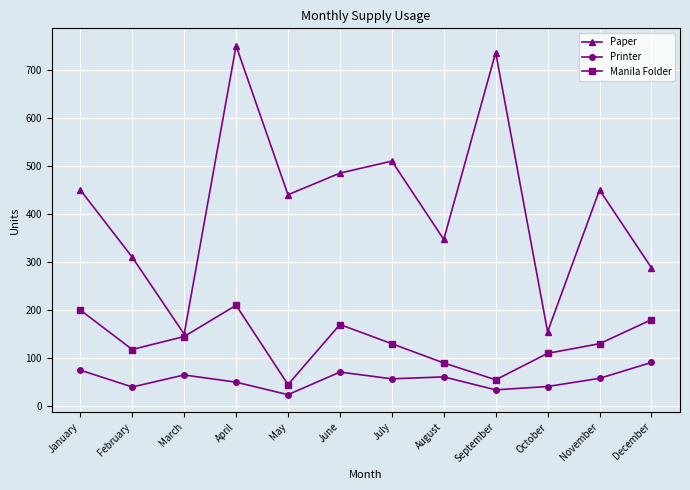

Is the value of Printer at March greater than the value of Paper at January?

No